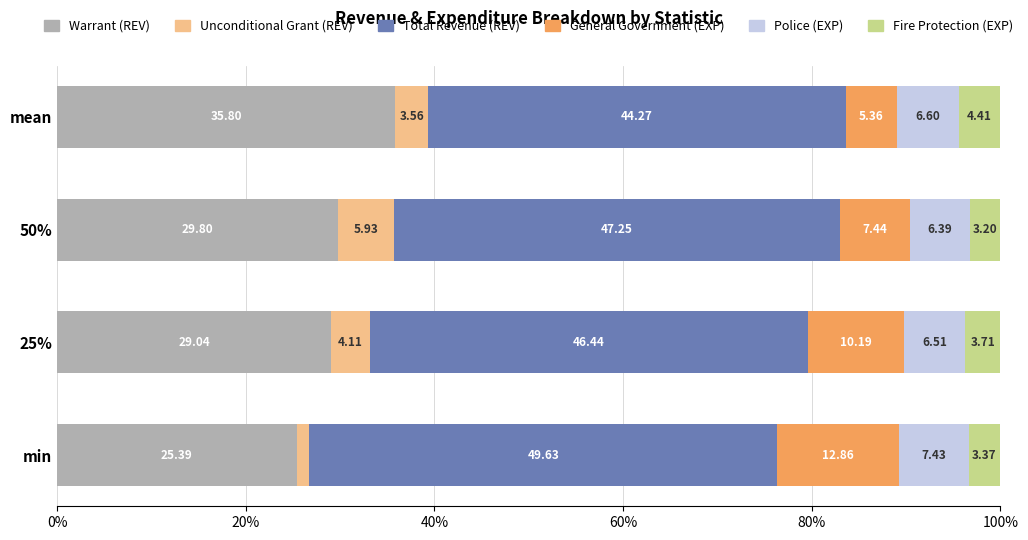

What is the difference between the maximum and minimum values in the Warrant (REV) series?

10.4